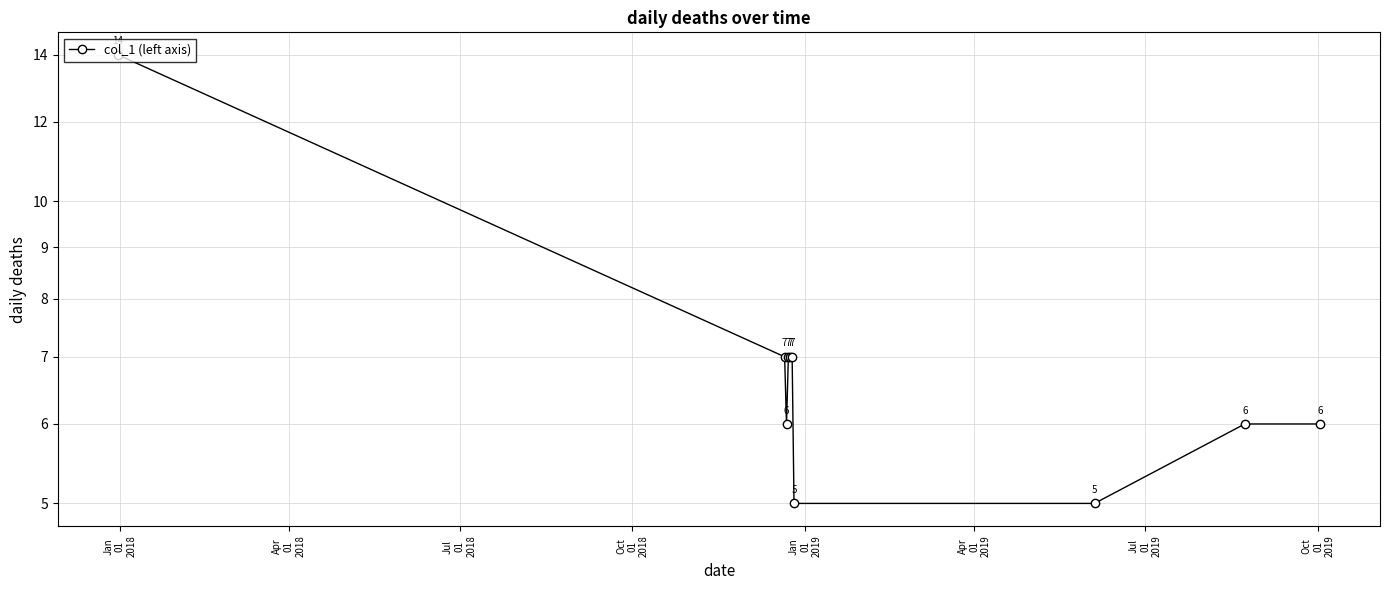

Does the chart display data point markers on the line(s)?

Yes